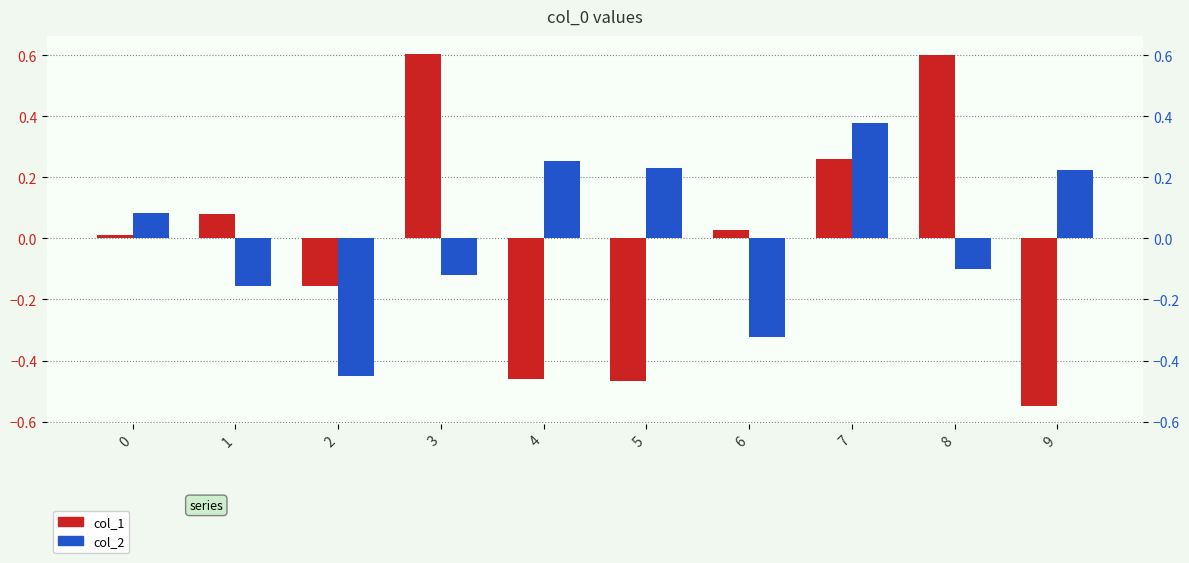

What is the lowest value of the col_2 series?

-0.4